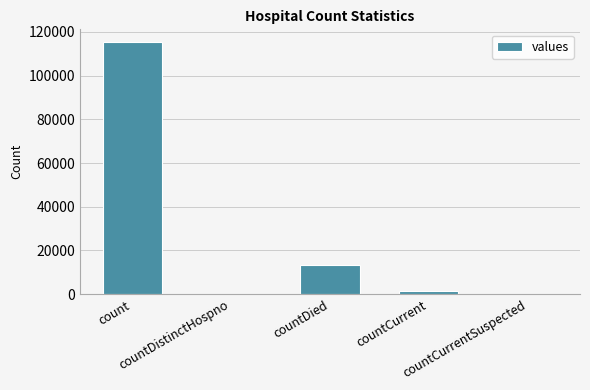

What is the ratio of the value at countCurrent to the value at countDied?

0.1